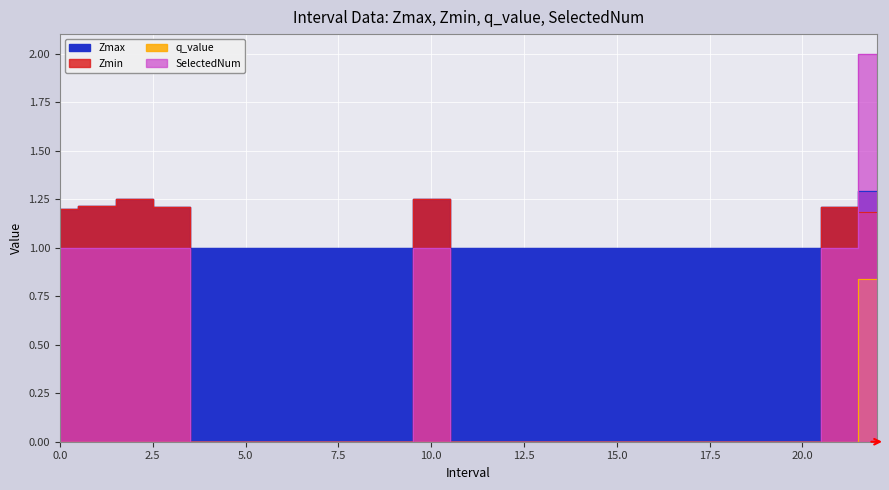

What is the minimum value for Zmax?

1.0